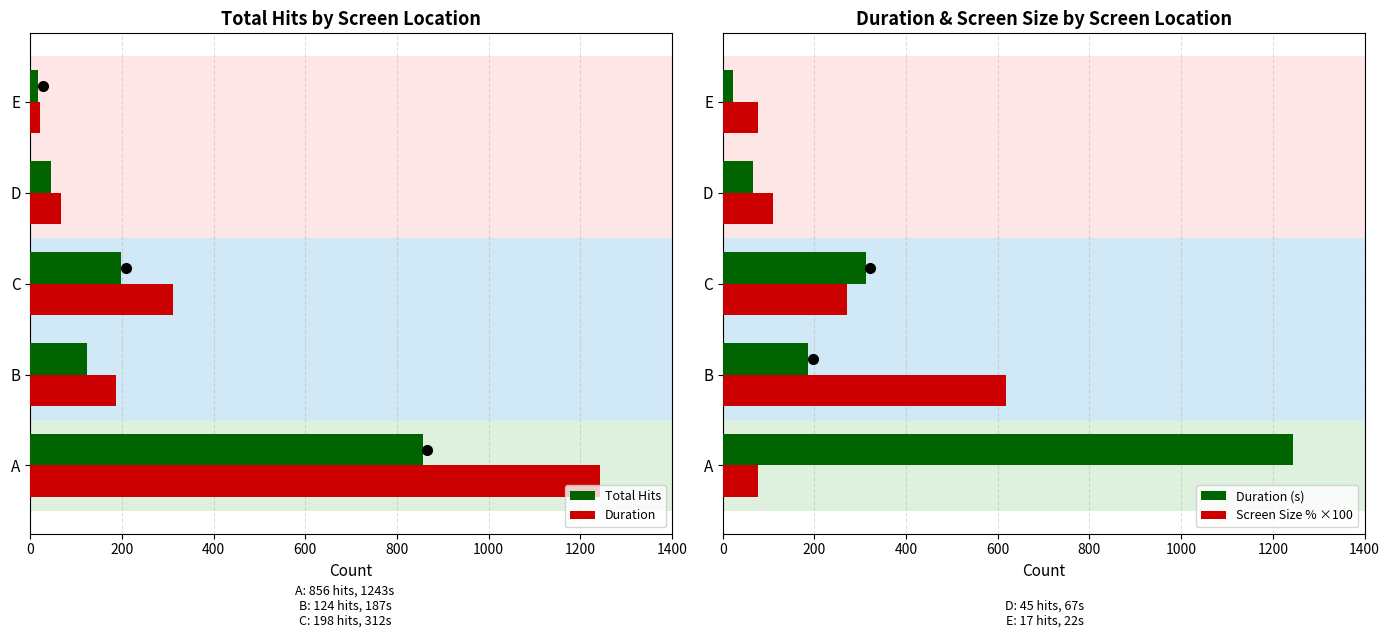

At how many categories does at least one series exceed 314?

2